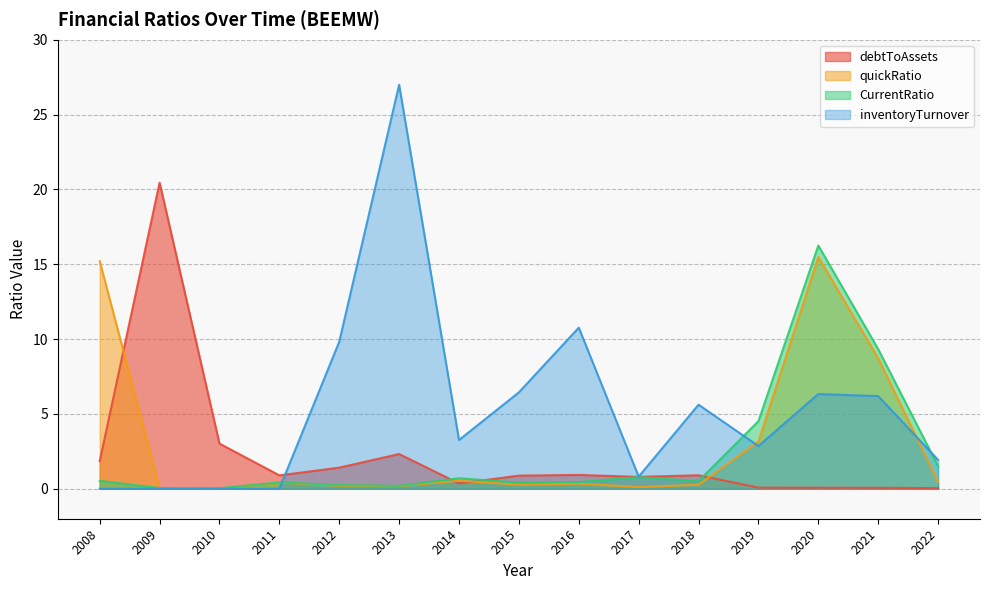

What is the maximum value for inventoryTurnover?

27.0